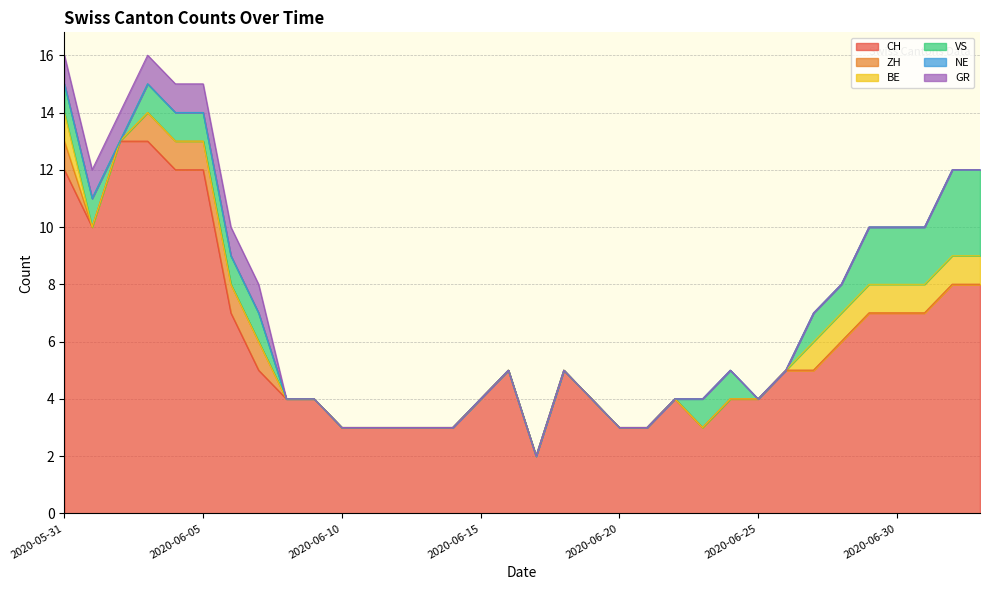

Reading right to left, list all the values displayed in this chart.

CH: 2020-07-03=8	2020-07-02=8	2020-07-01=7	2020-06-30=7	2020-06-29=7	2020-06-28=6	2020-06-27=5	2020-06-26=5	2020-06-25=4	2020-06-24=4	2020-06-23=3	2020-06-22=4	2020-06-21=3	2020-06-20=3	2020-06-19=4	2020-06-18=5	2020-06-17=2	2020-06-16=5	2020-06-15=4	2020-06-14=3	2020-06-13=3	2020-06-12=3	2020-06-11=3	2020-06-10=3	2020-06-09=4	2020-06-08=4	2020-06-07=5	2020-06-06=7	2020-06-05=12	2020-06-04=12	2020-06-03=13	2020-06-02=13	2020-06-01=10	2020-05-31=12
ZH: 2020-07-03=0	2020-07-02=0	2020-07-01=0	2020-06-30=0	2020-06-29=0	2020-06-28=0	2020-06-27=0	2020-06-26=0	2020-06-25=0	2020-06-24=0	2020-06-23=0	2020-06-22=0	2020-06-21=0	2020-06-20=0	2020-06-19=0	2020-06-18=0	2020-06-17=0	2020-06-16=0	2020-06-15=0	2020-06-14=0	2020-06-13=0	2020-06-12=0	2020-06-11=0	2020-06-10=0	2020-06-09=0	2020-06-08=0	2020-06-07=1	2020-06-06=1	2020-06-05=1	2020-06-04=1	2020-06-03=1	2020-06-02=0	2020-06-01=0	2020-05-31=1
BE: 2020-07-03=1	2020-07-02=1	2020-07-01=1	2020-06-30=1	2020-06-29=1	2020-06-28=1	2020-06-27=1	2020-06-26=0	2020-06-25=0	2020-06-24=0	2020-06-23=0	2020-06-22=0	2020-06-21=0	2020-06-20=0	2020-06-19=0	2020-06-18=0	2020-06-17=0	2020-06-16=0	2020-06-15=0	2020-06-14=0	2020-06-13=0	2020-06-12=0	2020-06-11=0	2020-06-10=0	2020-06-09=0	2020-06-08=0	2020-06-07=0	2020-06-06=0	2020-06-05=0	2020-06-04=0	2020-06-03=0	2020-06-02=0	2020-06-01=0	2020-05-31=1
VS: 2020-07-03=3	2020-07-02=3	2020-07-01=2	2020-06-30=2	2020-06-29=2	2020-06-28=1	2020-06-27=1	2020-06-26=0	2020-06-25=0	2020-06-24=1	2020-06-23=1	2020-06-22=0	2020-06-21=0	2020-06-20=0	2020-06-19=0	2020-06-18=0	2020-06-17=0	2020-06-16=0	2020-06-15=0	2020-06-14=0	2020-06-13=0	2020-06-12=0	2020-06-11=0	2020-06-10=0	2020-06-09=0	2020-06-08=0	2020-06-07=1	2020-06-06=1	2020-06-05=1	2020-06-04=1	2020-06-03=1	2020-06-02=0	2020-06-01=1	2020-05-31=1
NE: 2020-07-03=0	2020-07-02=0	2020-07-01=0	2020-06-30=0	2020-06-29=0	2020-06-28=0	2020-06-27=0	2020-06-26=0	2020-06-25=0	2020-06-24=0	2020-06-23=0	2020-06-22=0	2020-06-21=0	2020-06-20=0	2020-06-19=0	2020-06-18=0	2020-06-17=0	2020-06-16=0	2020-06-15=0	2020-06-14=0	2020-06-13=0	2020-06-12=0	2020-06-11=0	2020-06-10=0	2020-06-09=0	2020-06-08=0	2020-06-07=0	2020-06-06=0	2020-06-05=0	2020-06-04=0	2020-06-03=0	2020-06-02=0	2020-06-01=0	2020-05-31=0
GR: 2020-07-03=0	2020-07-02=0	2020-07-01=0	2020-06-30=0	2020-06-29=0	2020-06-28=0	2020-06-27=0	2020-06-26=0	2020-06-25=0	2020-06-24=0	2020-06-23=0	2020-06-22=0	2020-06-21=0	2020-06-20=0	2020-06-19=0	2020-06-18=0	2020-06-17=0	2020-06-16=0	2020-06-15=0	2020-06-14=0	2020-06-13=0	2020-06-12=0	2020-06-11=0	2020-06-10=0	2020-06-09=0	2020-06-08=0	2020-06-07=1	2020-06-06=1	2020-06-05=1	2020-06-04=1	2020-06-03=1	2020-06-02=1	2020-06-01=1	2020-05-31=1